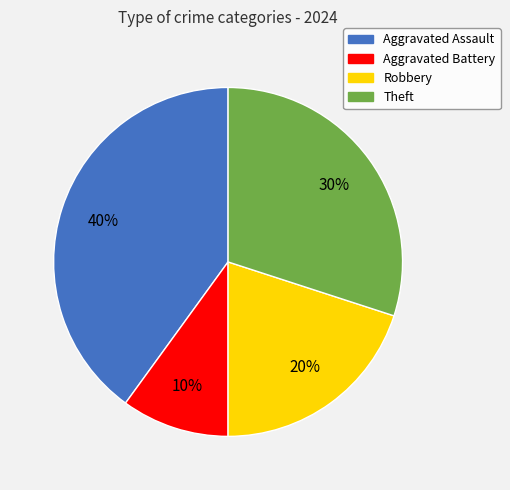

Does any single category account for the majority?

No